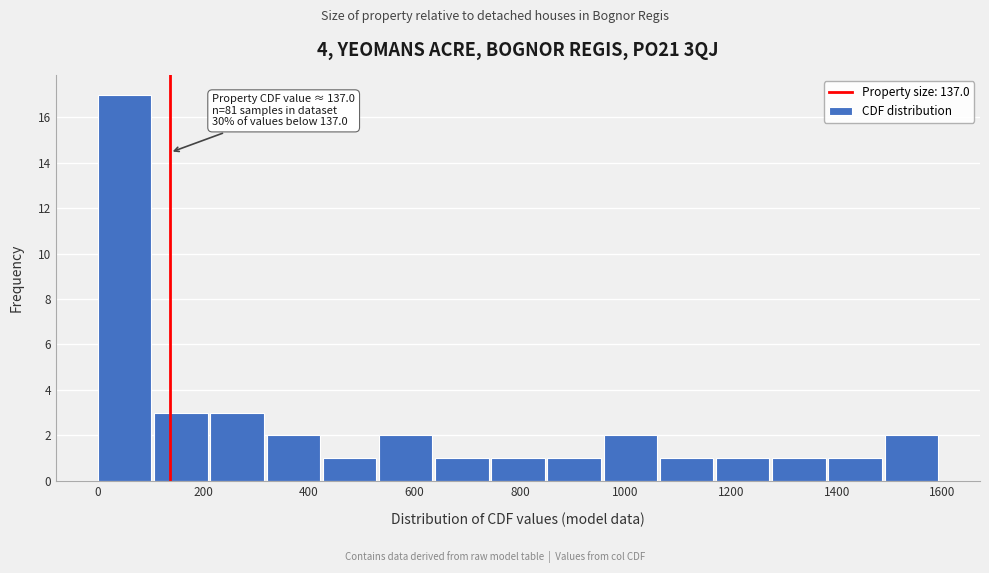

Over which range of the x-axis is the bar tallest?

0 to 100